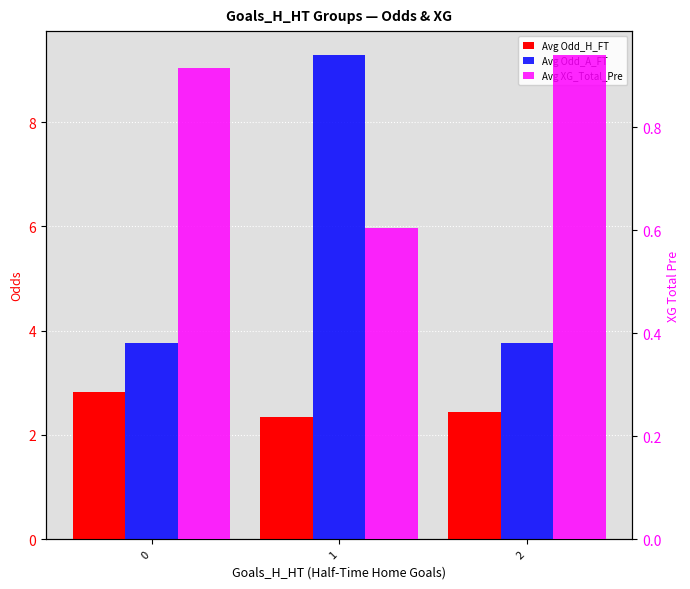

What is the minimum value shown in the chart?

0.6